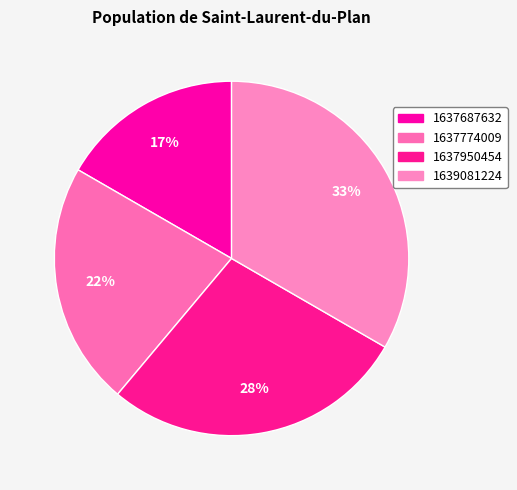

Is there any slice that represents more than half of the pie?

No